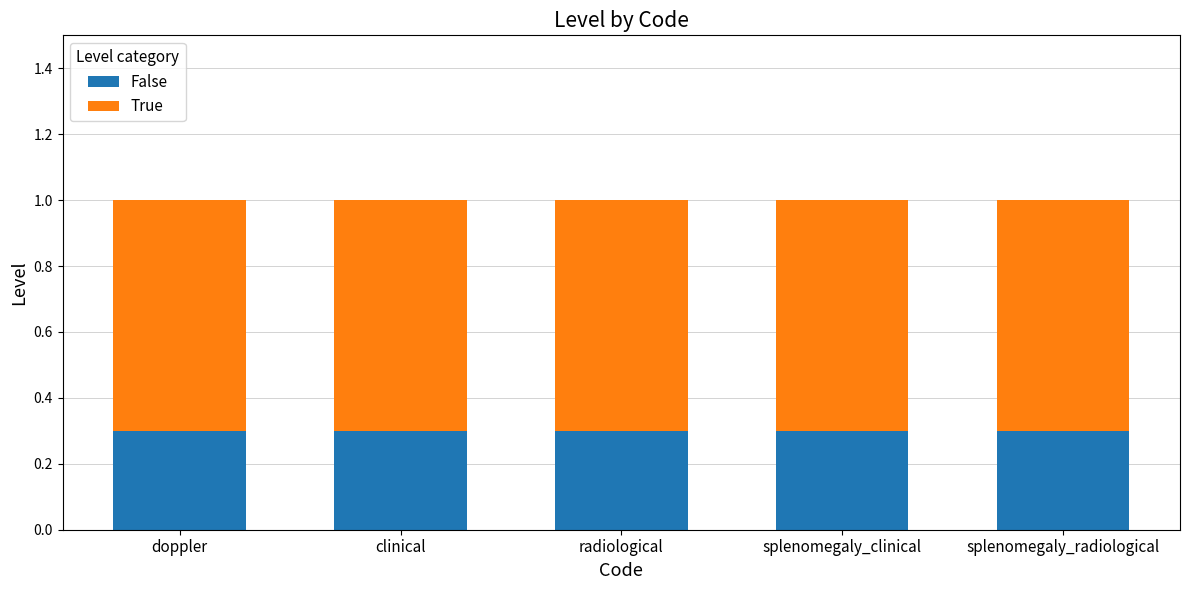

What are all the series names shown in the legend?

False, True